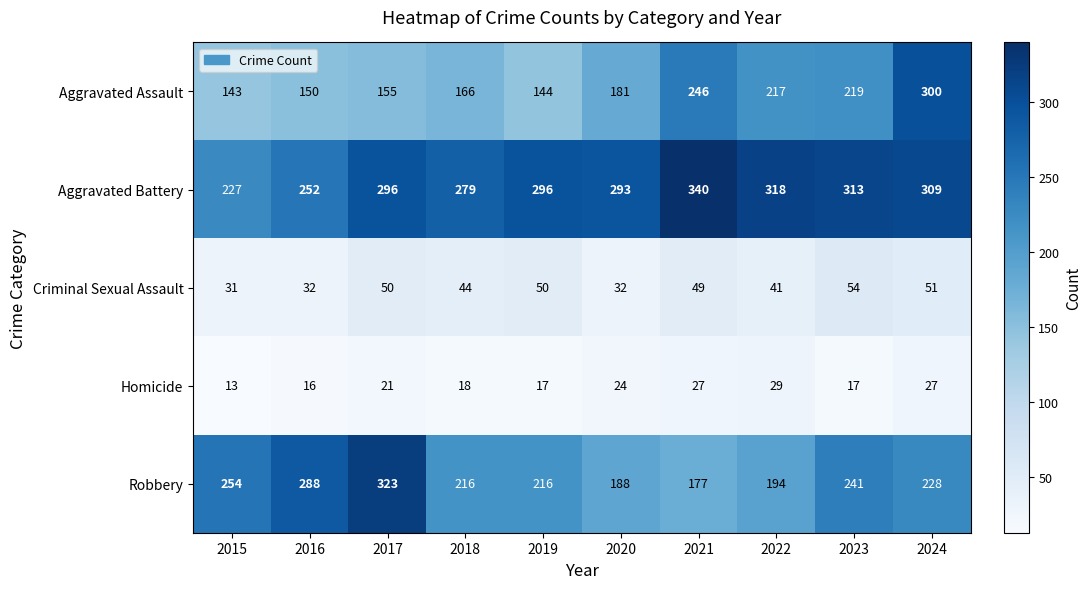

At which category is the sum across all series the highest?

2024